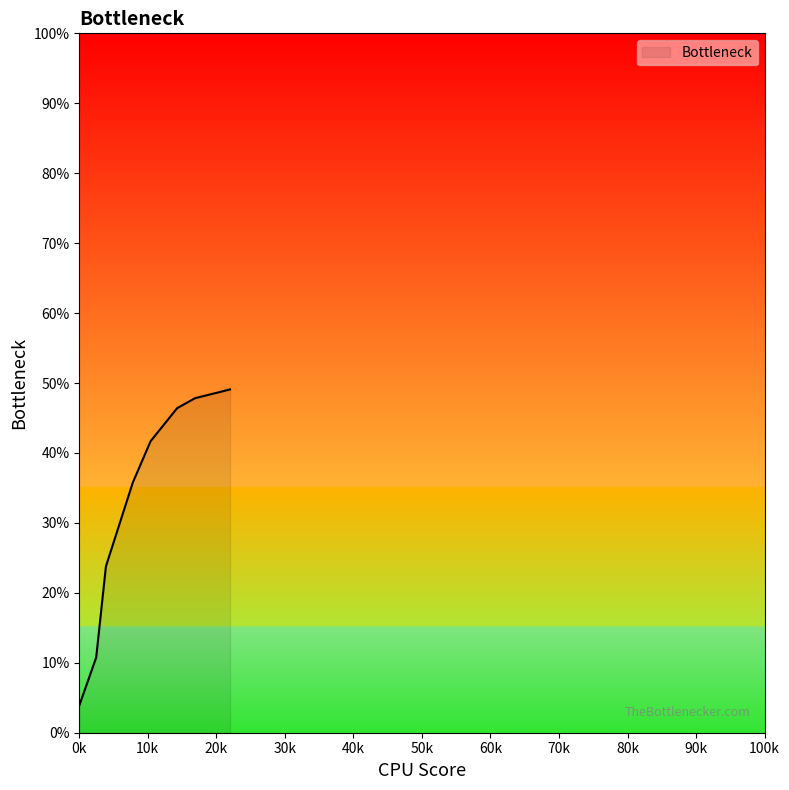

What is the difference between the maximum and minimum values?

45.2